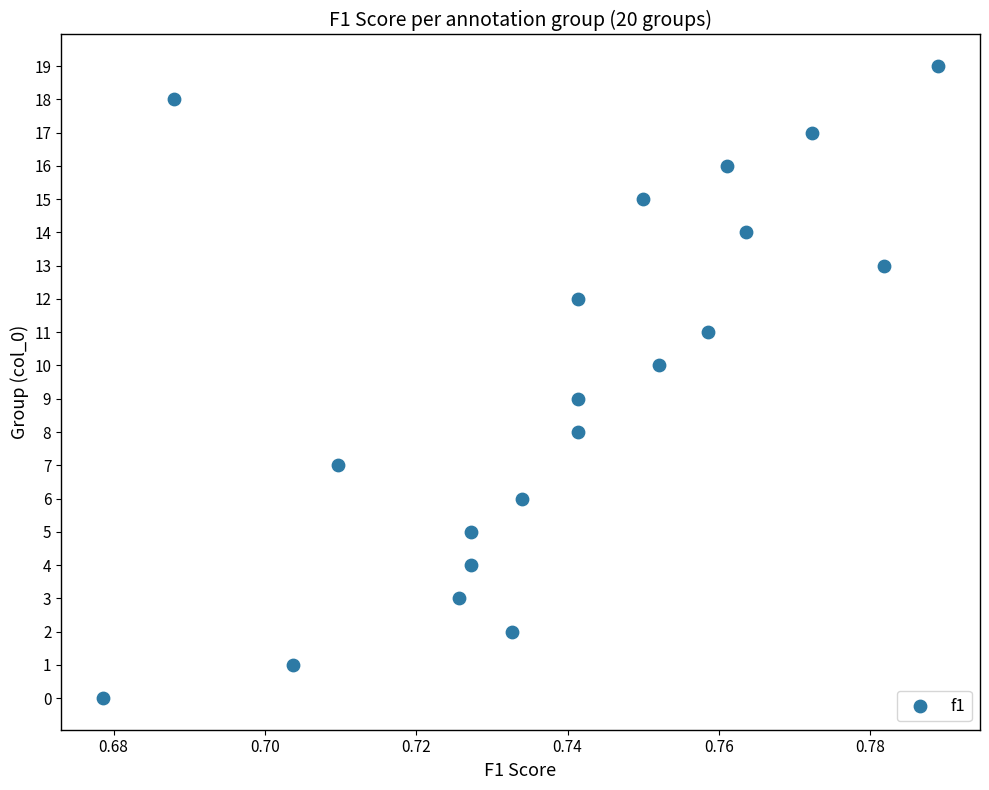

What is the range of Y values (max minus min)?

19